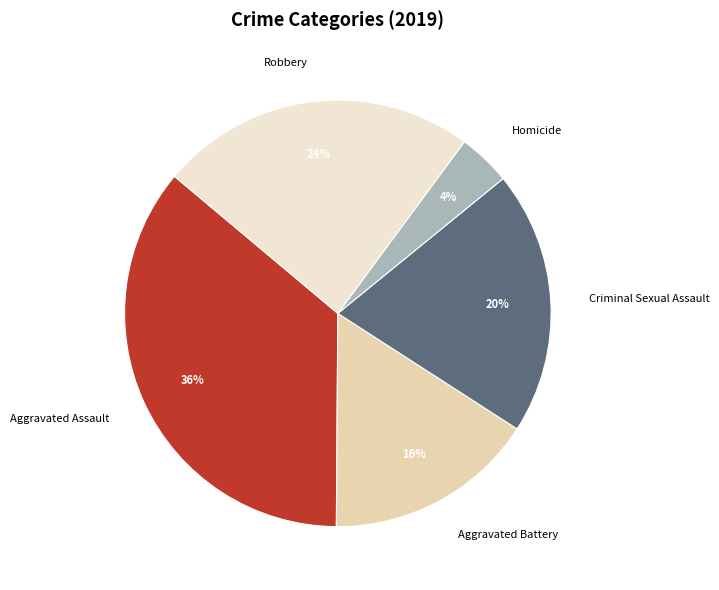

Do Robbery and Criminal Sexual Assault together represent more than half of the pie?

No